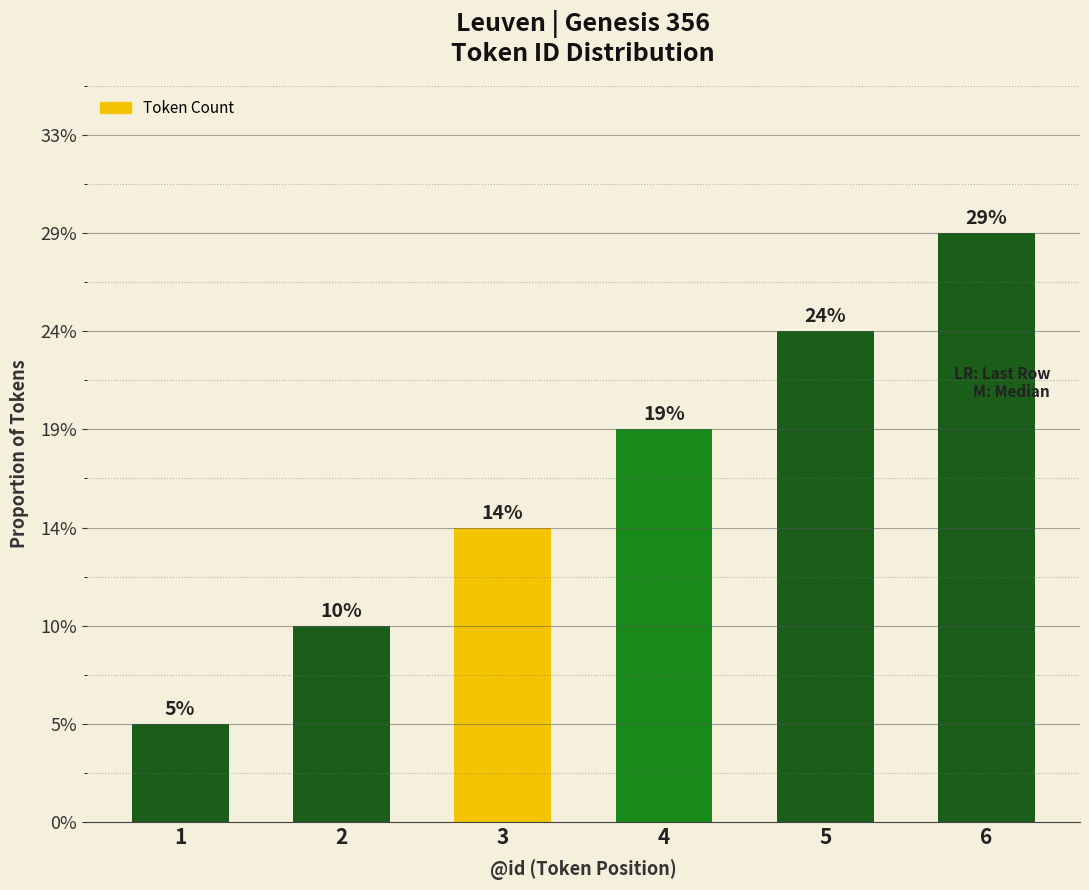

What is the ratio of the value at 2 to the value at 1?

2.0